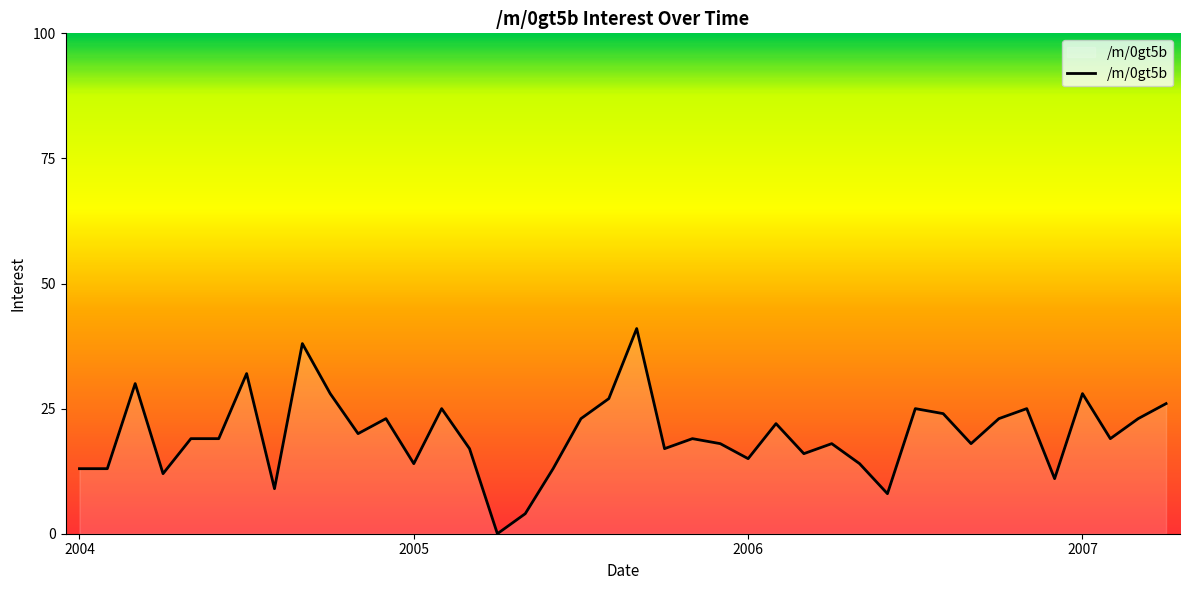

What is the difference between the maximum and minimum values?

41